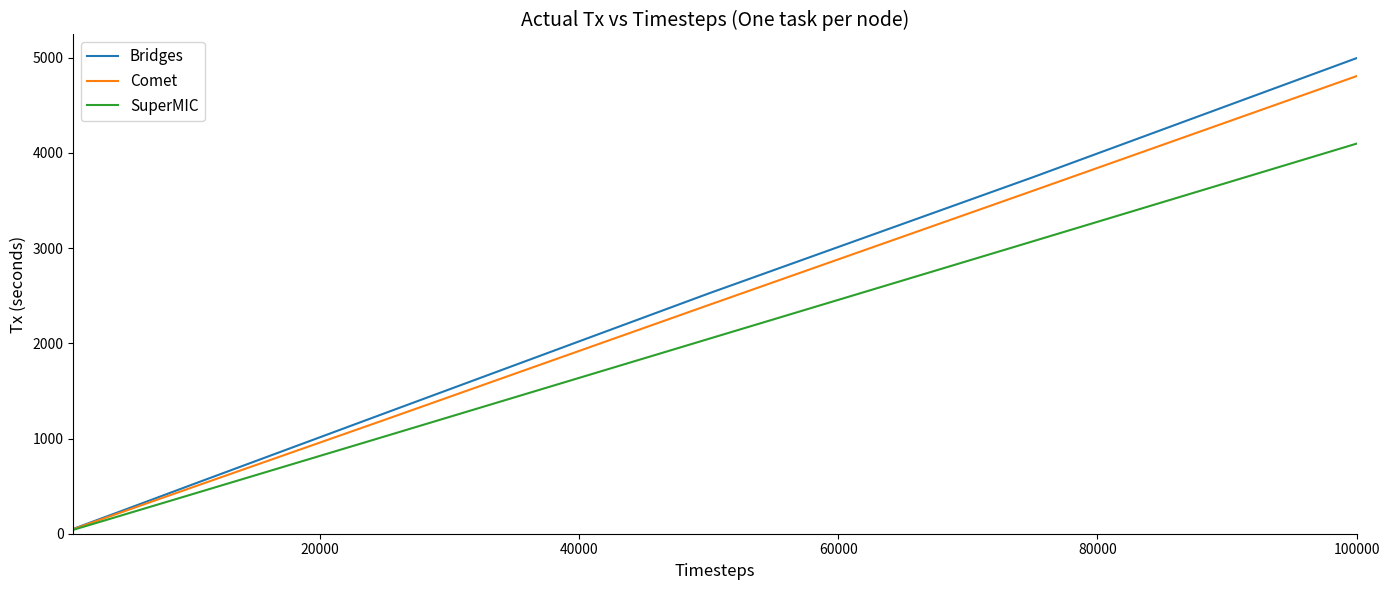

True or false: Comet has more than 2 points higher than both neighbors.

False